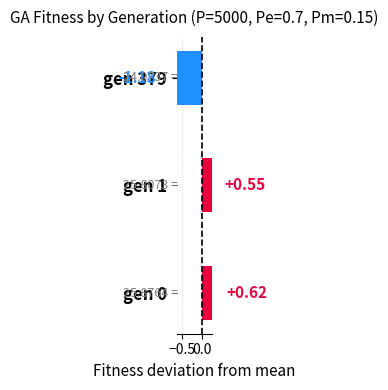

What position from the right is 0.0?

1